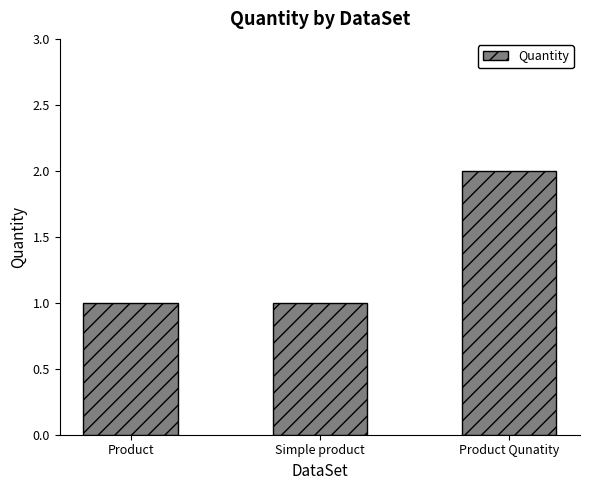

What is the minimum value shown in the chart?

1